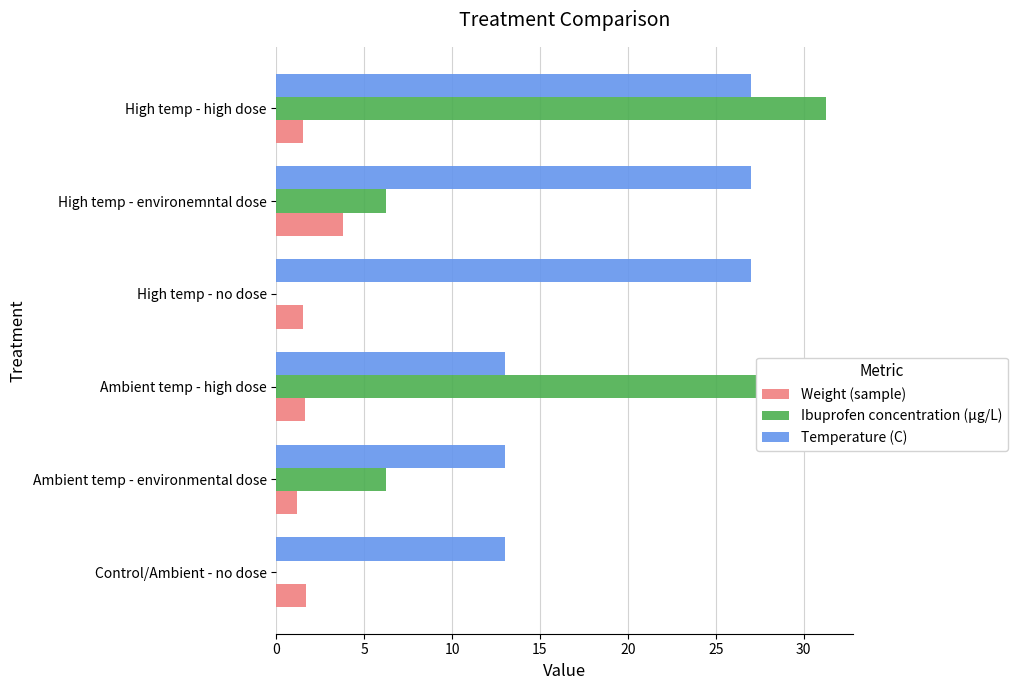

Is the value of Temperature (C) at High temp - high dose greater than the value of Ibuprofen concentration (μg/L) at High temp - no dose?

Yes